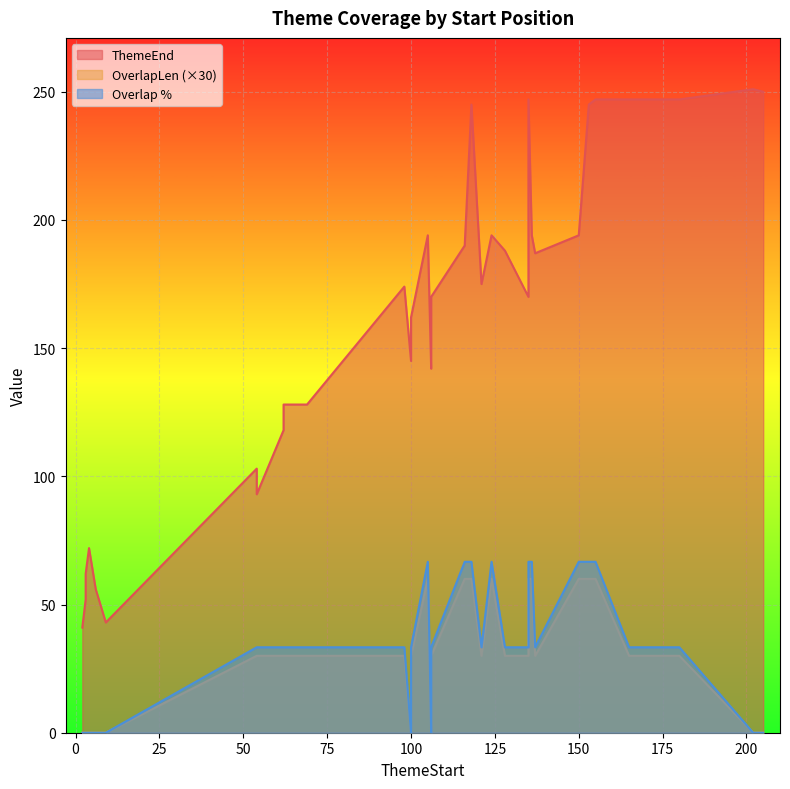

Read the OverlapLen value at 62.

30.0